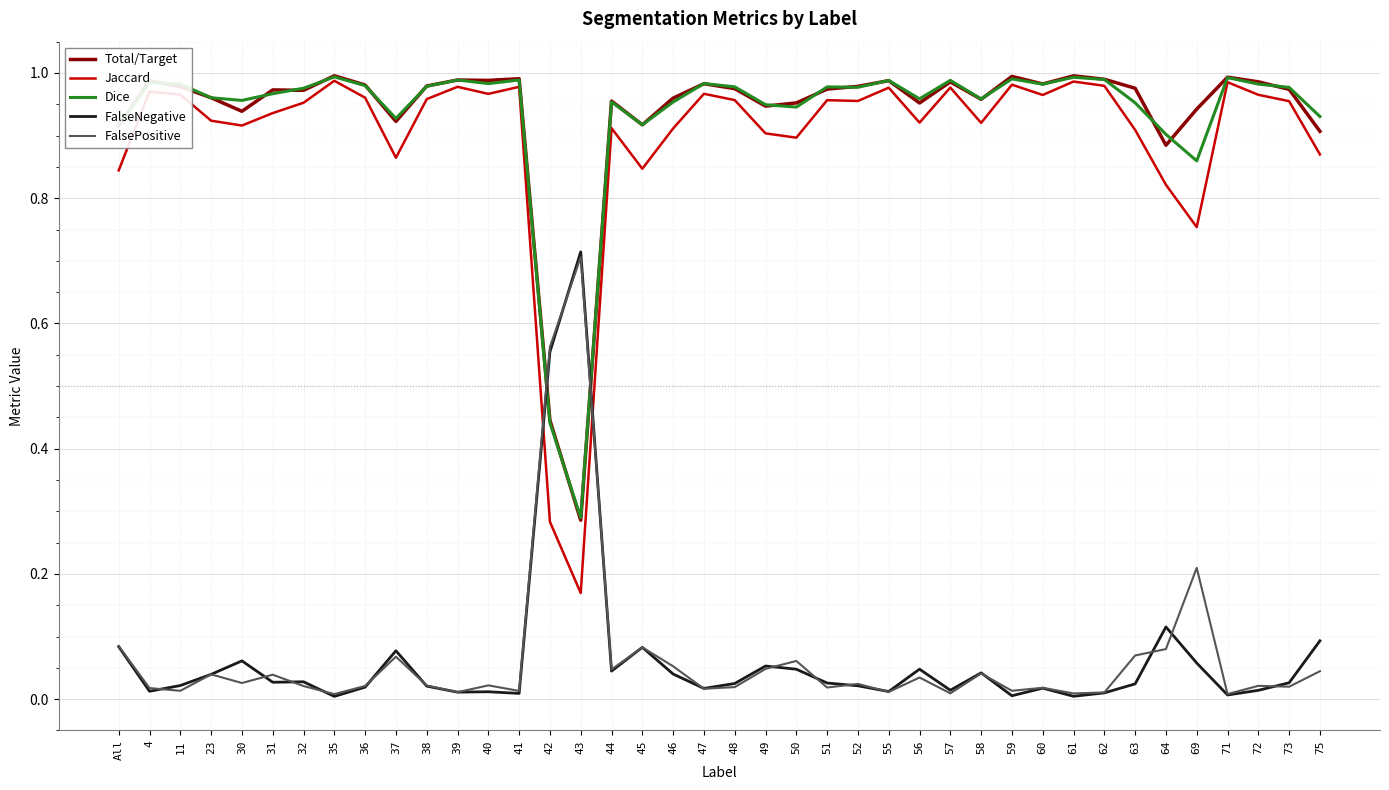

True or false: Jaccard and FalsePositive cross at least once.

True